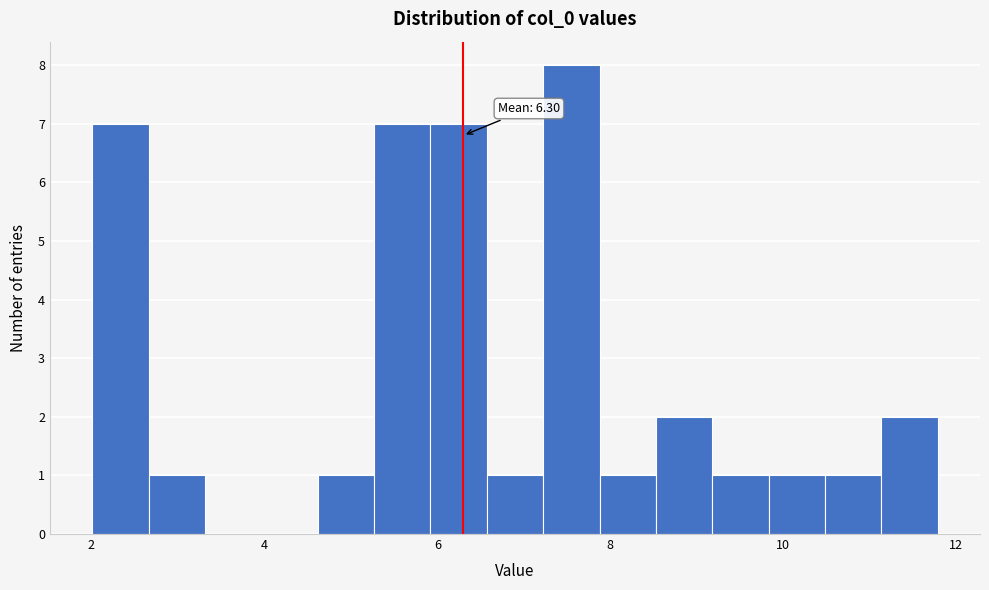

Around what value on the x-axis is the tallest bar? Give the approximate position of its centre, as read against the axis.

7.6